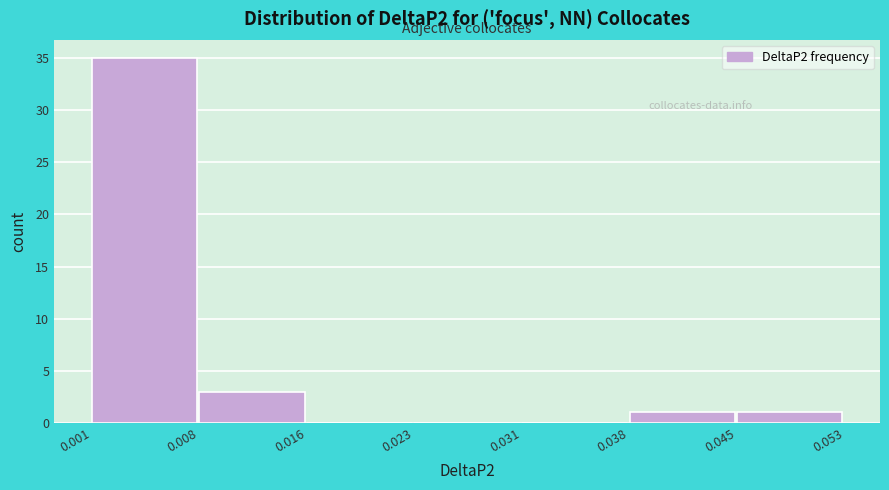

Reading left to right, transcribe this chart: for each bar, give the range it covers on the x-axis and its height. The values are not printed on the chart, so give them approximately, as read against the axis.

0.001 to 0.008: 35
0.008 to 0.016: 3
0.016 to 0.023: 0
0.023 to 0.031: 0
0.031 to 0.038: 0
0.038 to 0.045: 1
0.045 to 0.053: 1